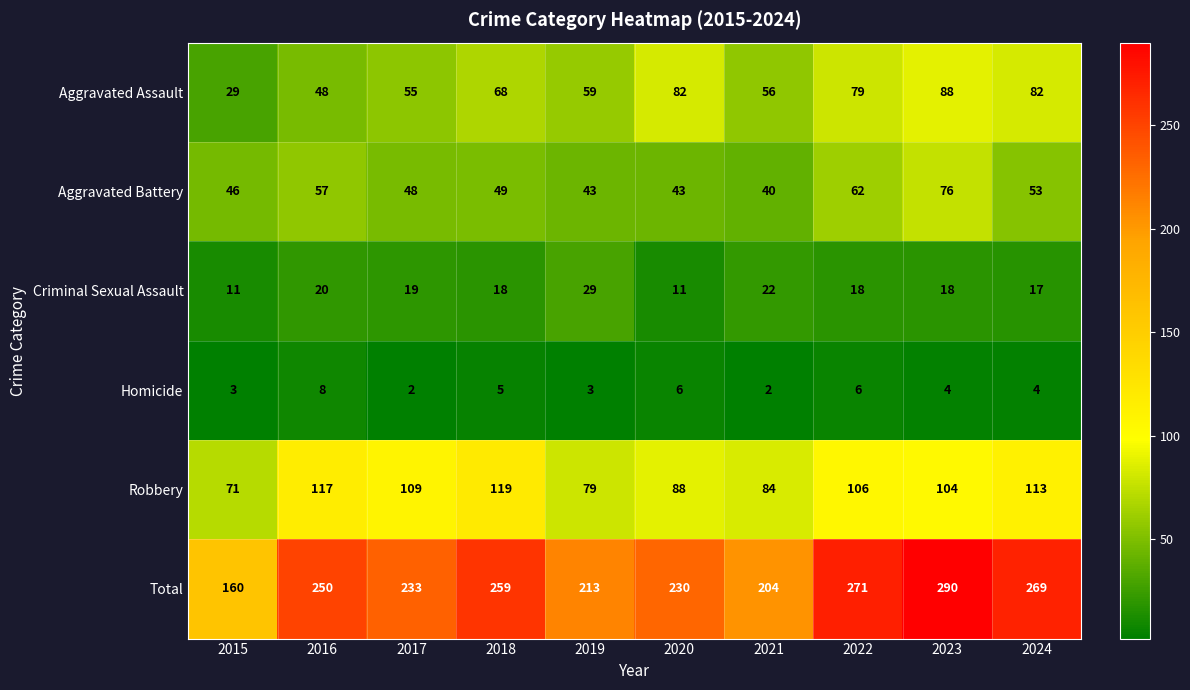

Which series changed the most between 2016 and 2018?

Aggravated Assault